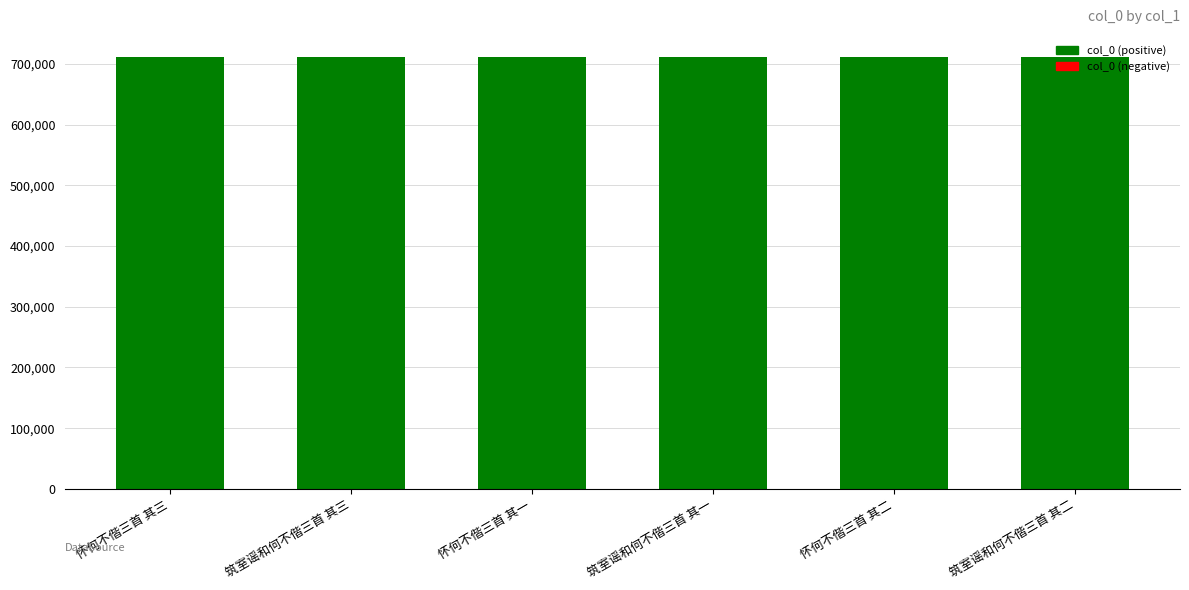

What is the sum of all values?

4271883